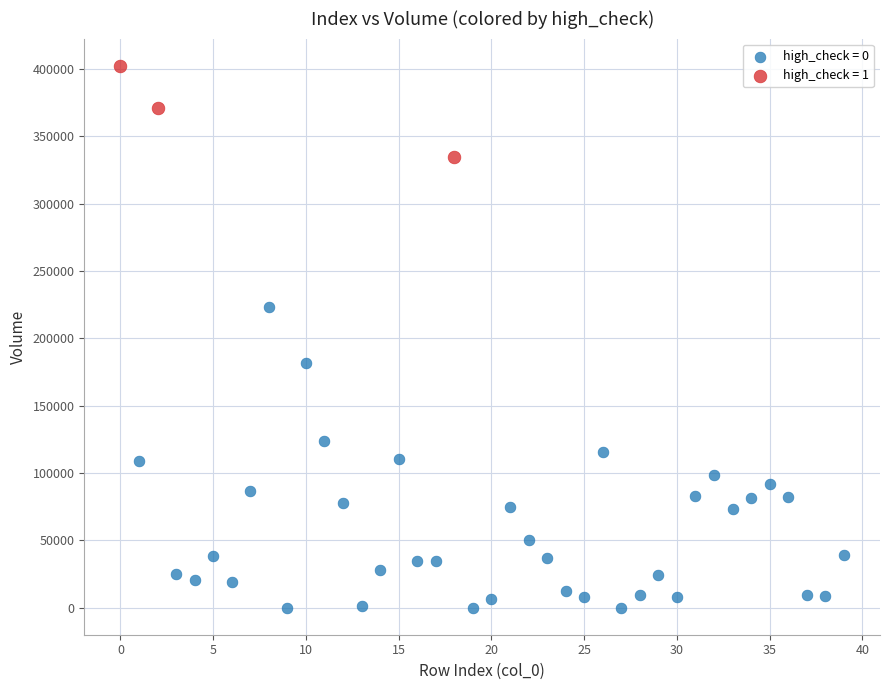

Which series reaches the maximum Y coordinate?

high_check = 1